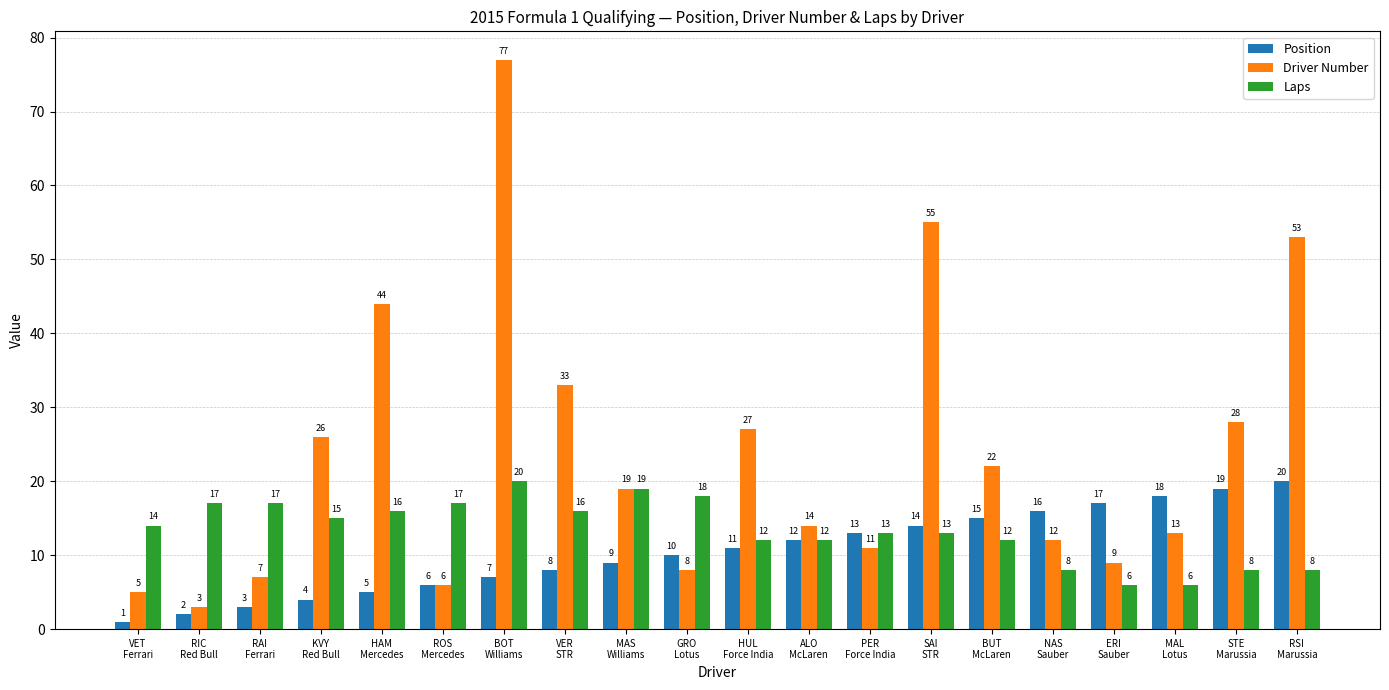

What is the label of the 8th bar from the left?

VER
STR